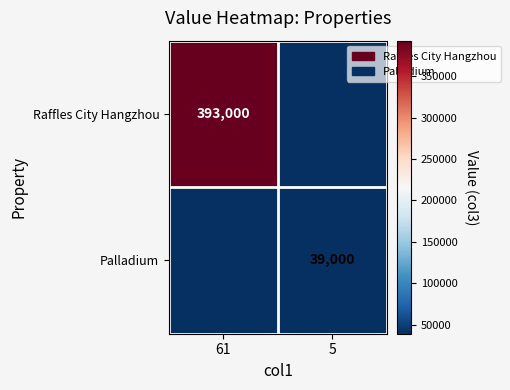

Is the value of Raffles City Hangzhou at 61 greater than the value of Palladium at 5?

Yes